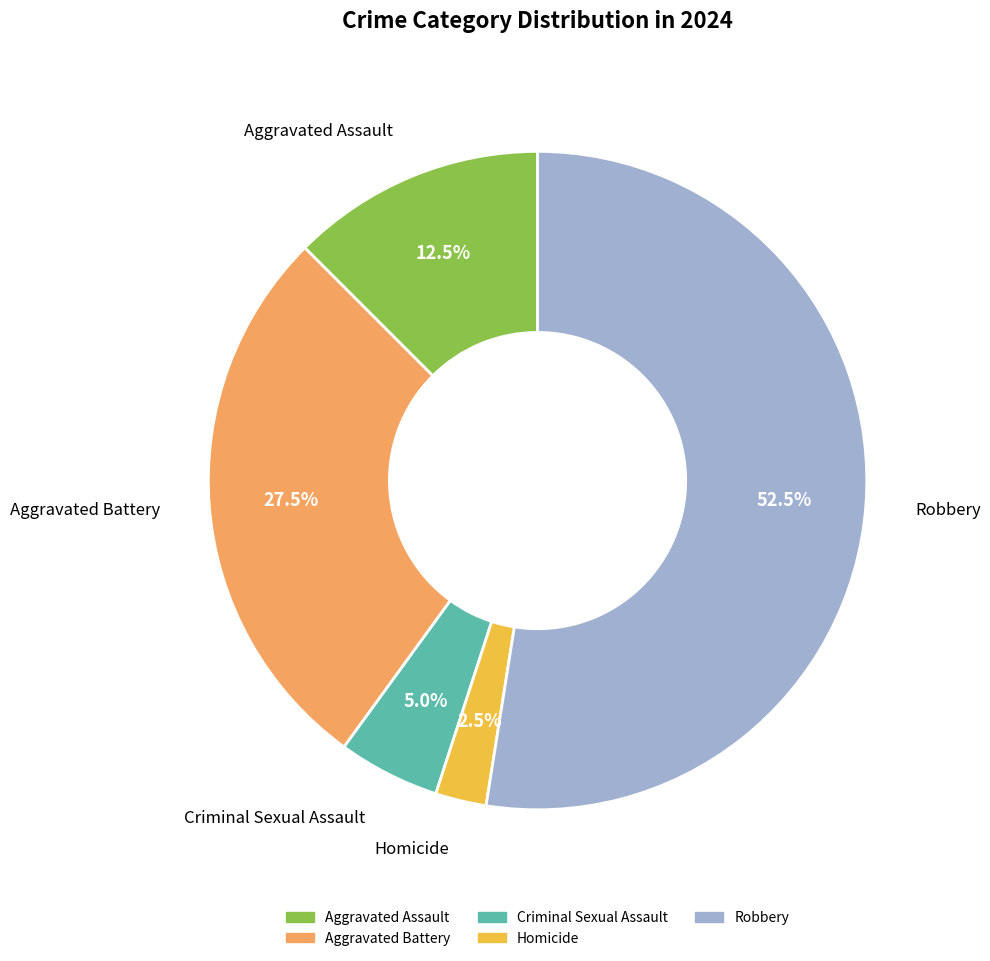

What is the largest slice in the pie chart?

Robbery